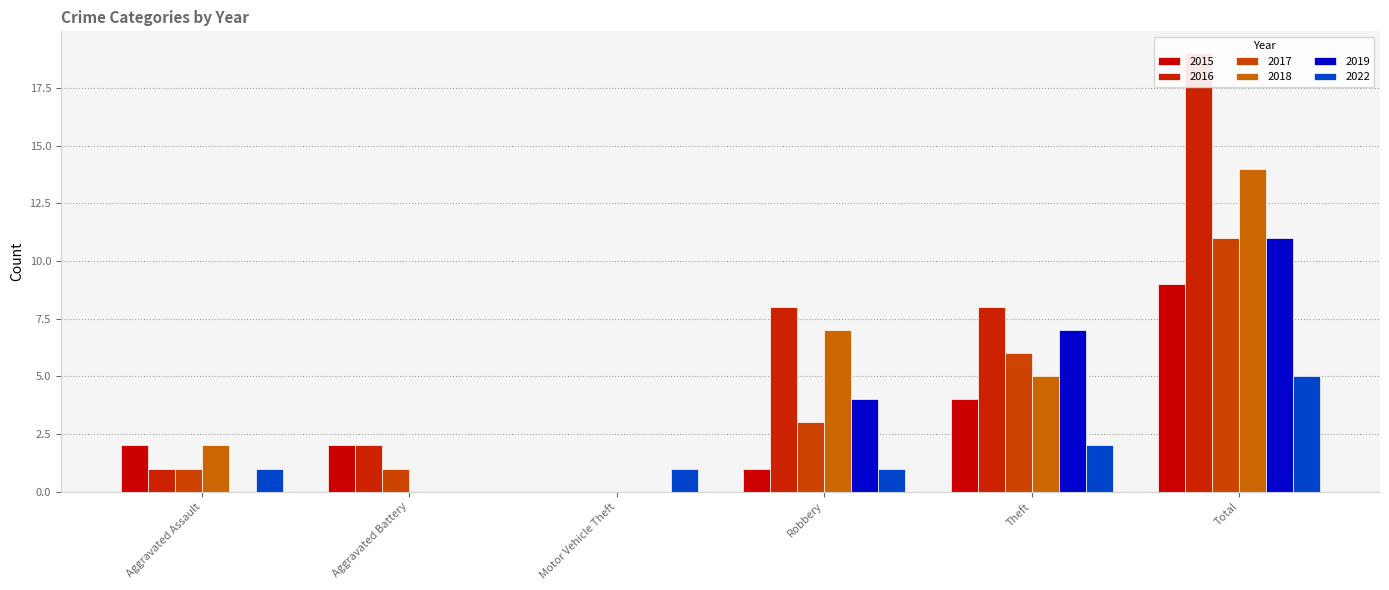

How many bars are there in total?

36